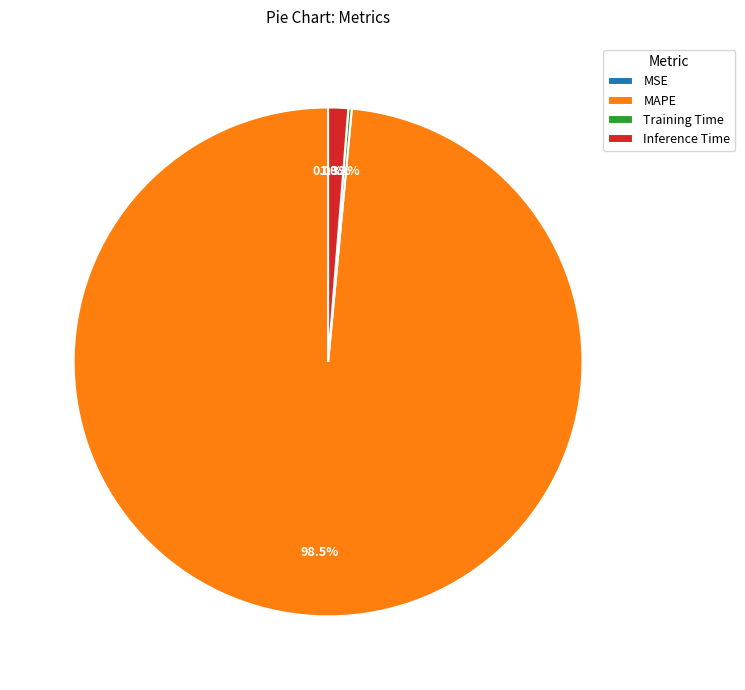

What is the majority slice?

MAPE